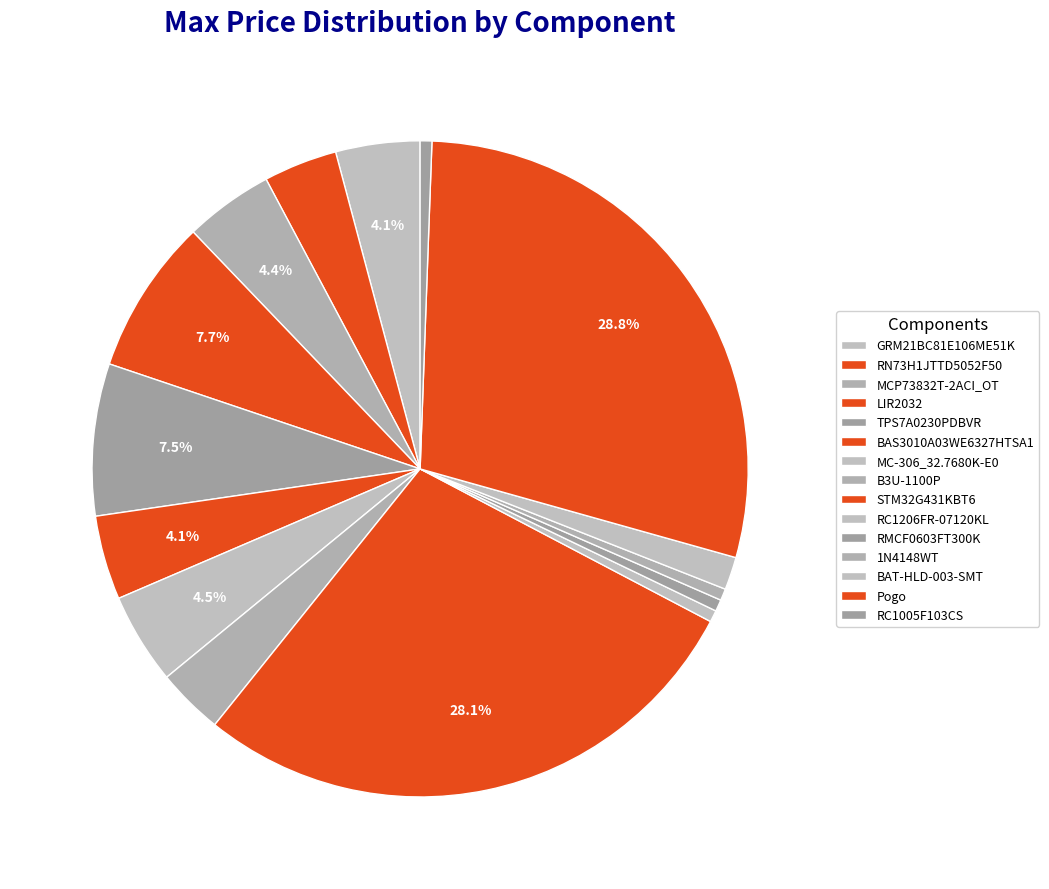

How many slices are in this pie chart?

15